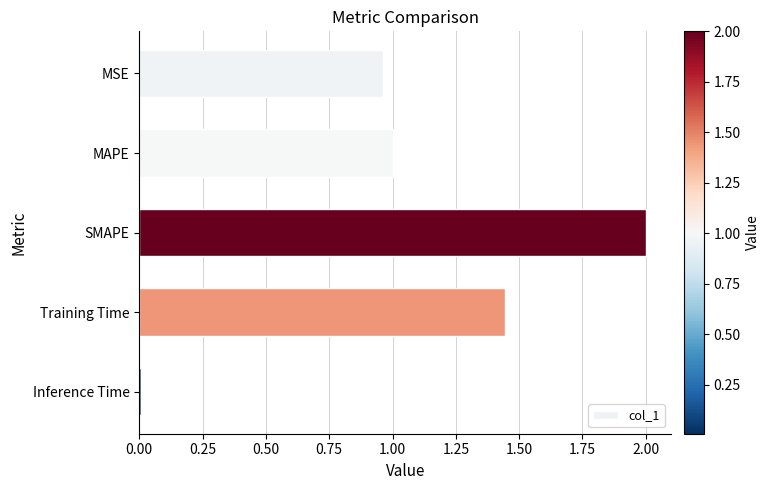

Count the number of data series in this chart.

1